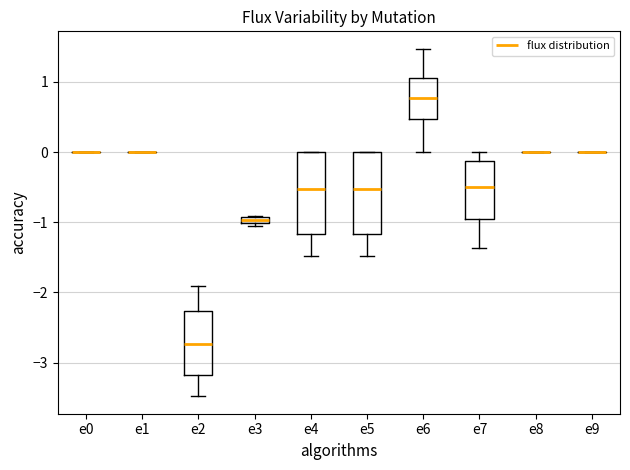

Where is the upper edge of the box for e3 on the y-axis? The values are not printed on the chart, so give them approximately, as read against the axis.

-0.9